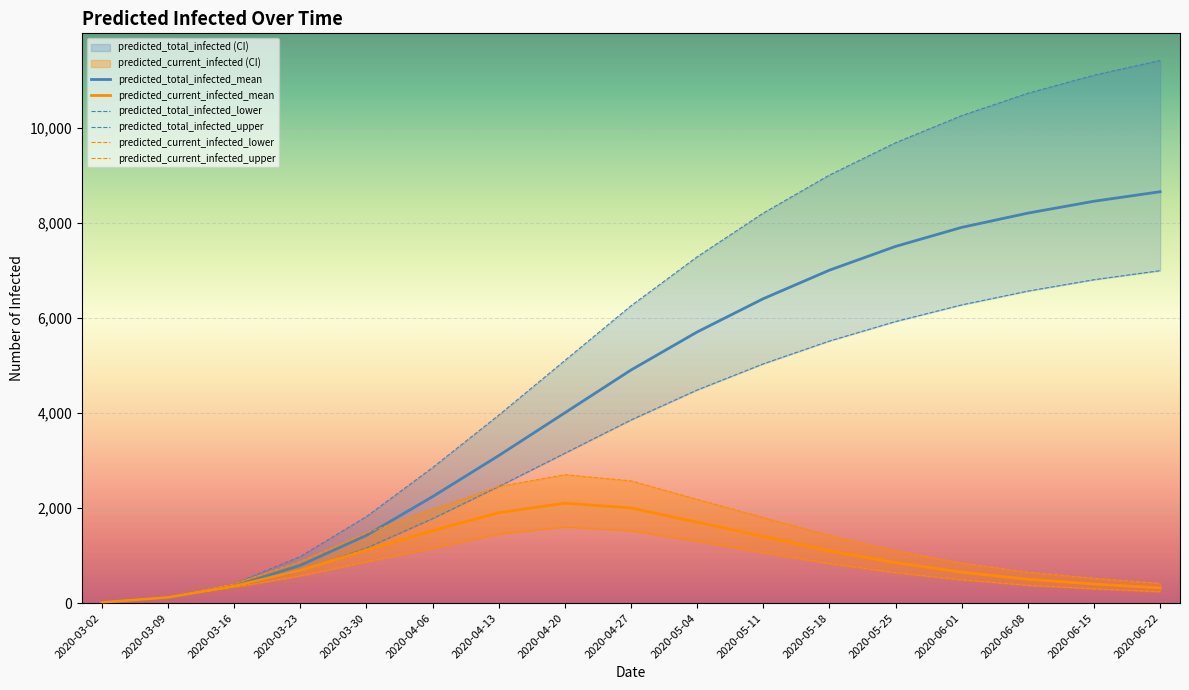

What are all the series names shown in the legend?

predicted_current_infected_mean, predicted_current_infected_lower, predicted_current_infected_upper, predicted_total_infected_mean, predicted_total_infected_lower, predicted_total_infected_upper